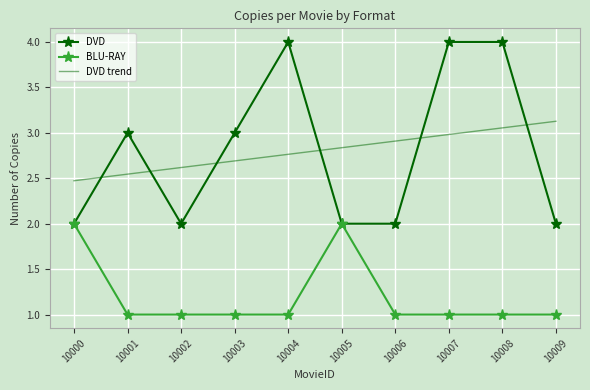

Between 10005 and 10009, which series saw the biggest shift?

BLU-RAY